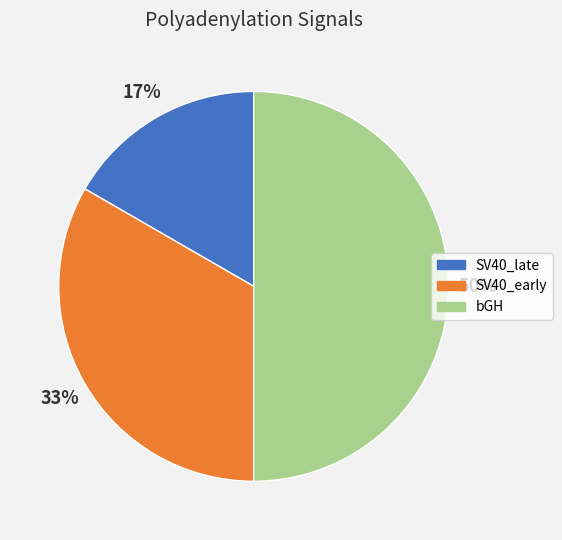

Which has a higher value, SV40_late or SV40_early?

SV40_early